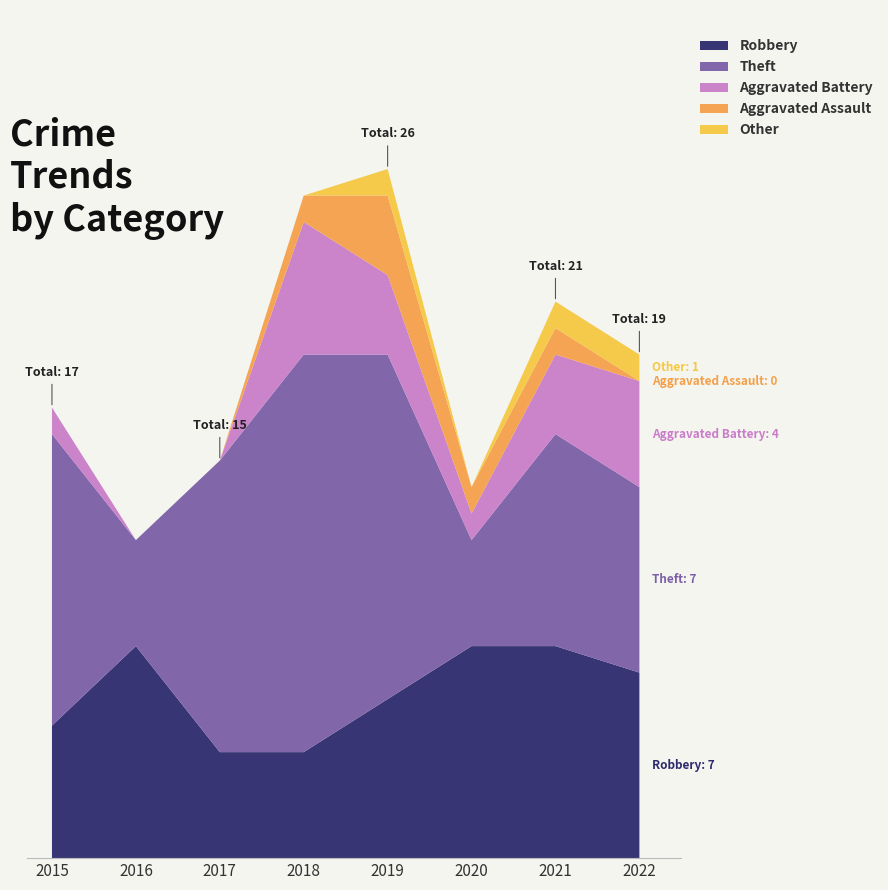

Reading left to right, list all the values displayed in this chart.

Robbery: 2015=5	2016=8	2017=4	2018=4	2019=6	2020=8	2021=8	2022=7
Theft: 2015=11	2016=4	2017=11	2018=15	2019=13	2020=4	2021=8	2022=7
Aggravated Battery: 2015=1	2016=0	2017=0	2018=5	2019=3	2020=1	2021=3	2022=4
Aggravated Assault: 2015=0	2016=0	2017=0	2018=1	2019=3	2020=1	2021=1	2022=0
Other: 2015=0	2016=0	2017=0	2018=0	2019=1	2020=0	2021=1	2022=1